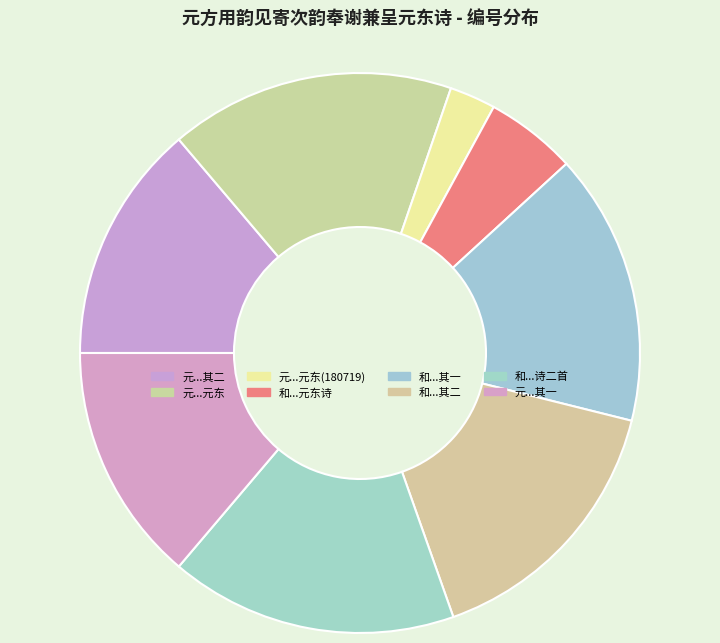

Is there any slice that represents more than half of the pie?

No